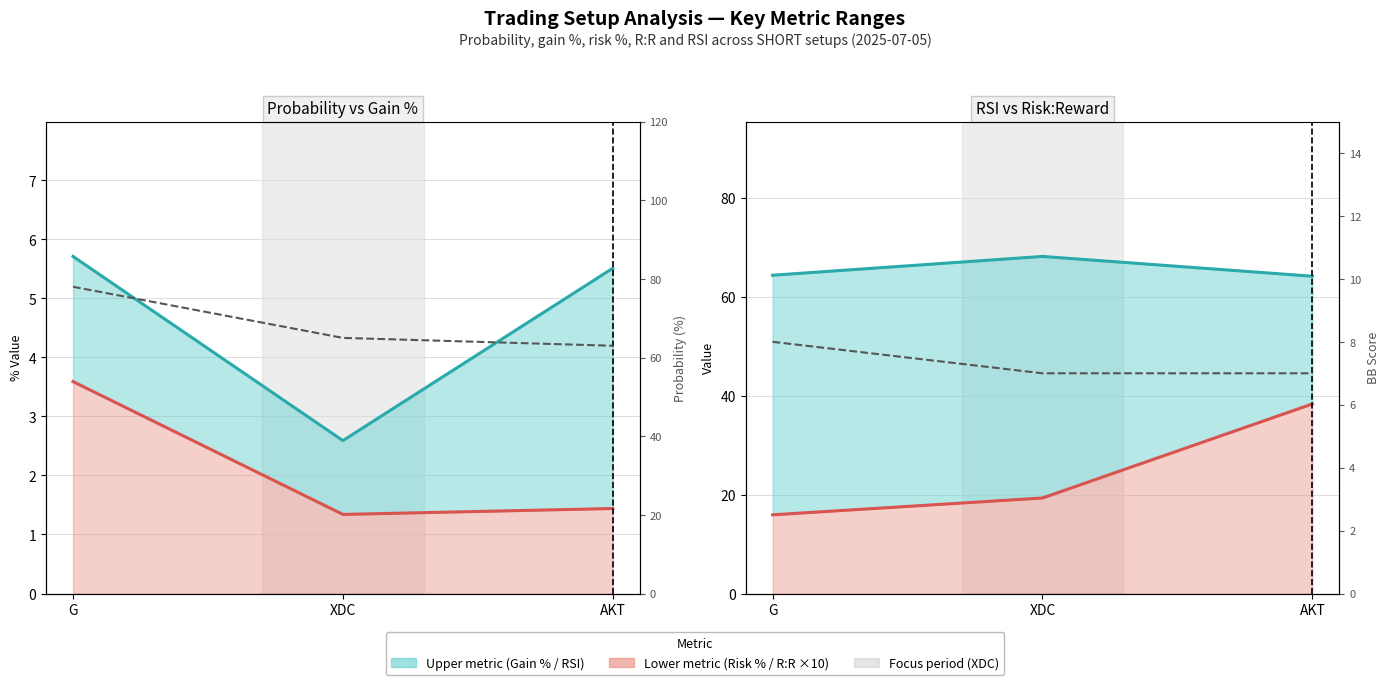

What is the total value across all series at AKT?

179.3